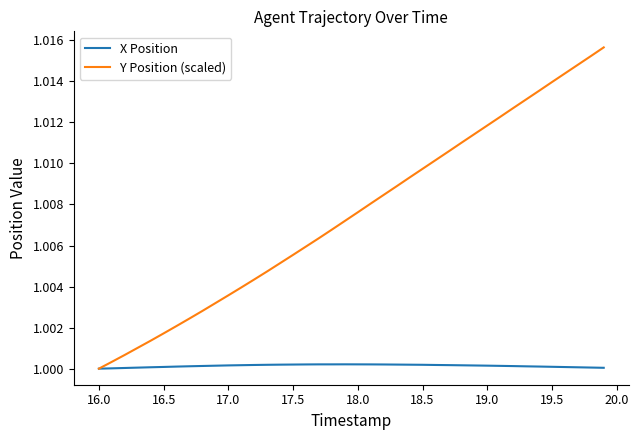

Rank the series by their maximum value, from lowest to highest.

X Position, Y Position (scaled)